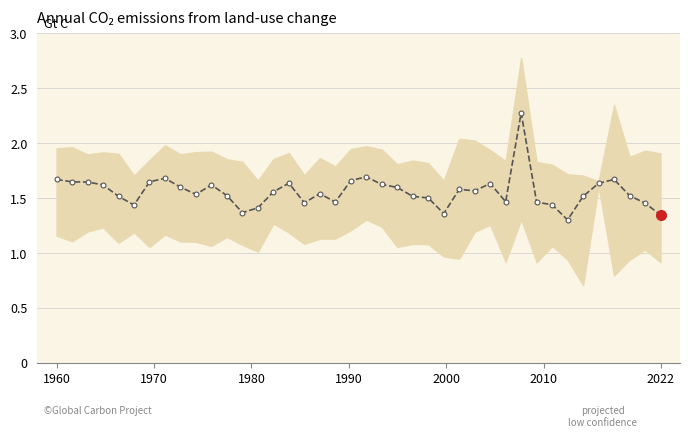

How many interior local peaks (higher than both neighbors) does the data have?

9